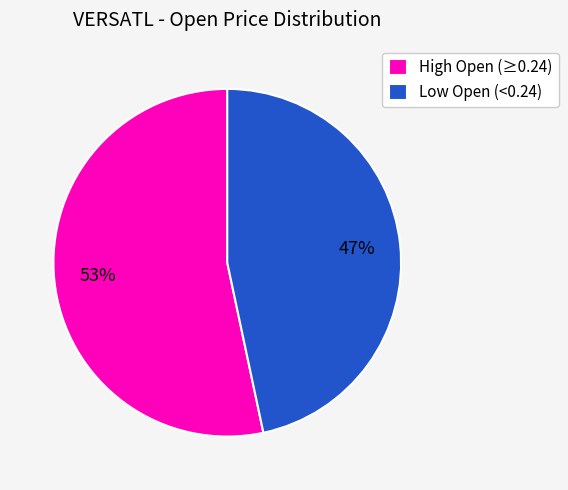

True or false: Low Open (<0.24) accounts for 35% of the total.

False